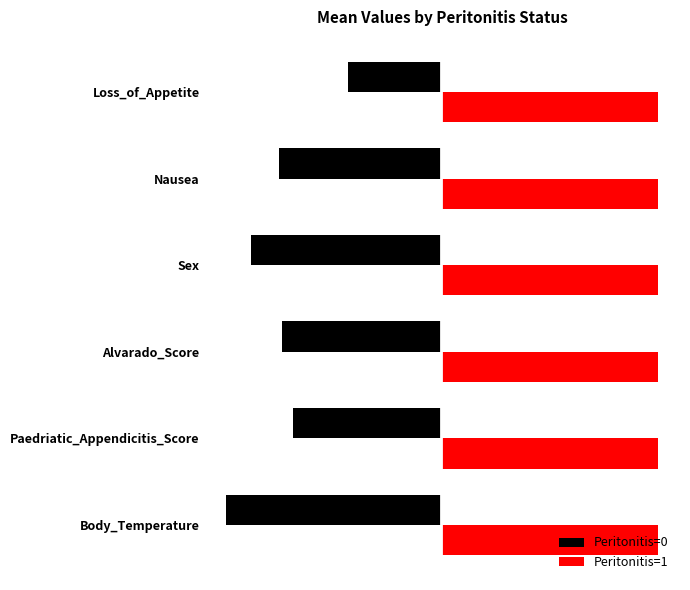

Which series has the largest range (max minus min)?

Peritonitis=0